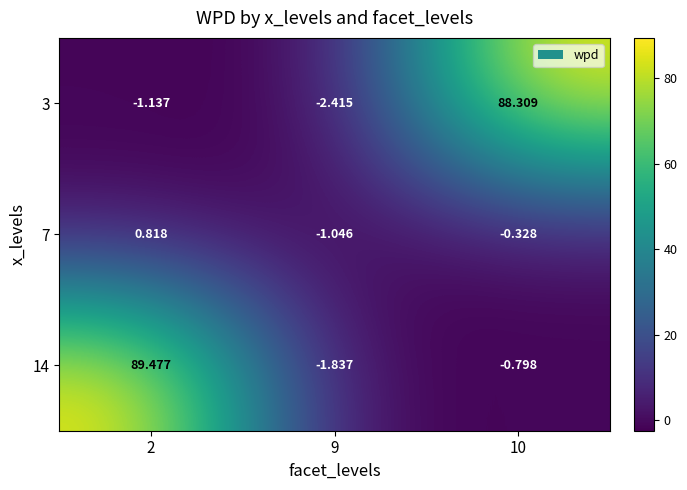

Which series has the largest total across all categories?

14